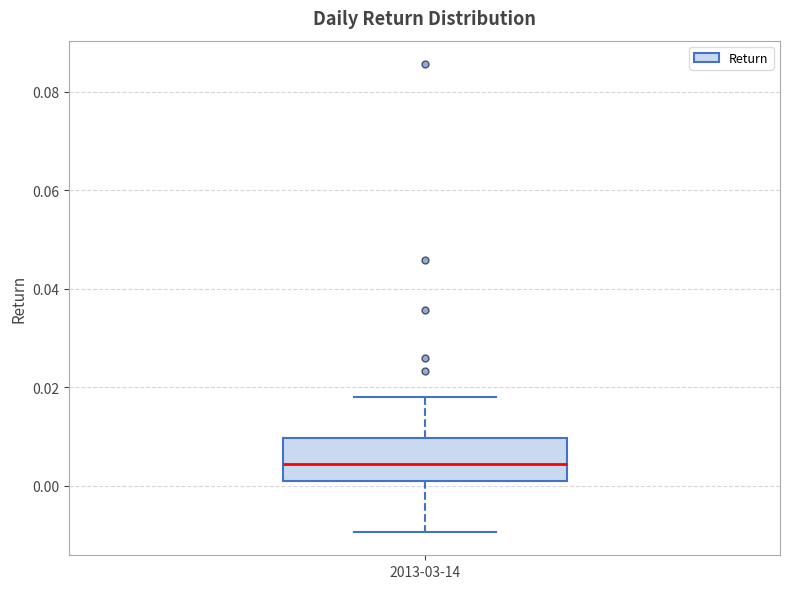

Transcribe this box plot: give where the median line is, the range the box spans, and where the two whiskers end, as read against the y-axis. The values are not printed on the chart, so give them approximately, as read against the axis.

median 0.004, box 0.000 to 0.010, whiskers -0.010 to 0.018